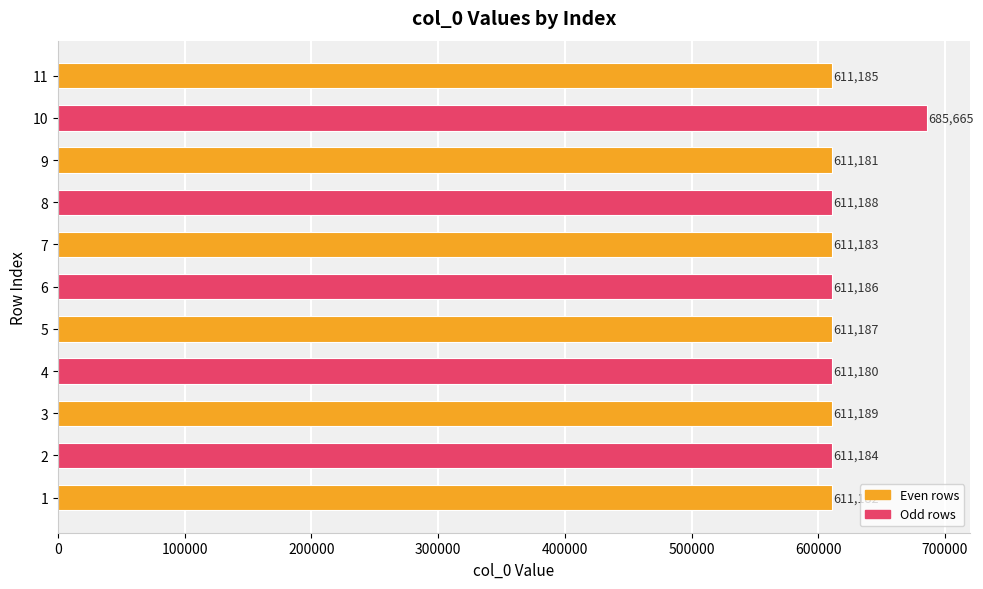

True or false: the data shows 1037907 at 5.

False